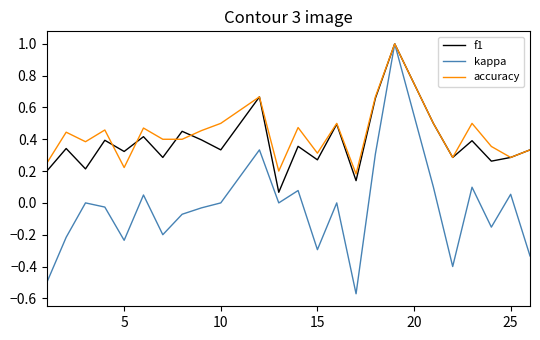

What is the greatest value displayed?

1.0